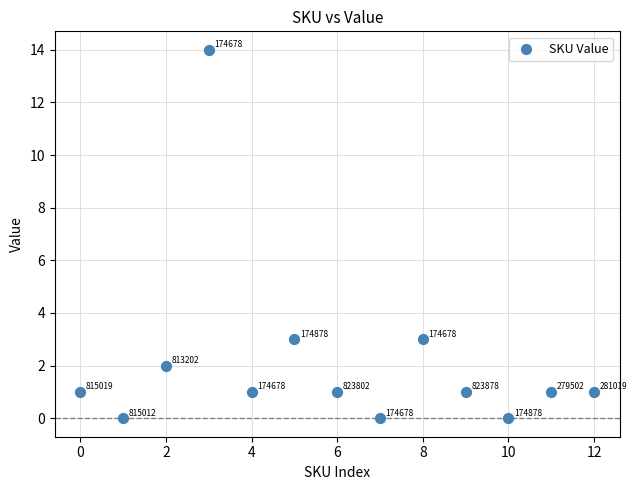

What is the range of Y values (max minus min)?

14